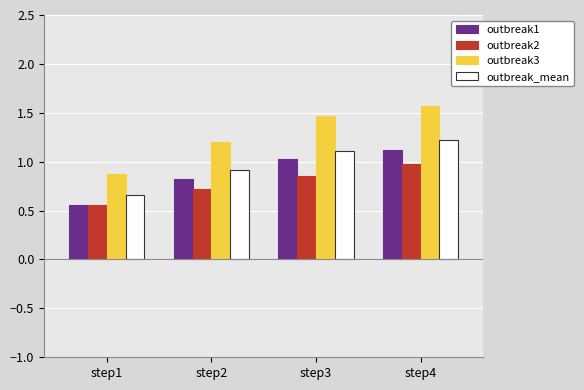

At which label does outbreak3 reach its peak?

step4